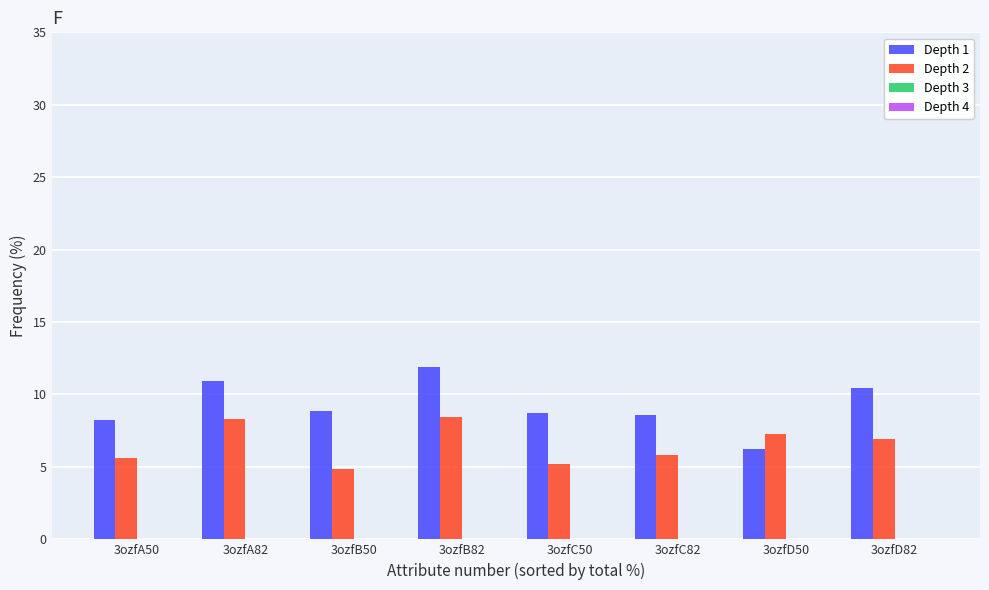

What is the difference between the highest and lowest values at 3ozfD50?

1.1